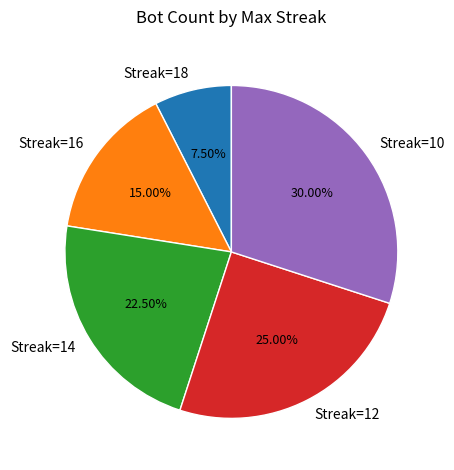

Which has a higher value, Streak=10 or Streak=16?

Streak=10